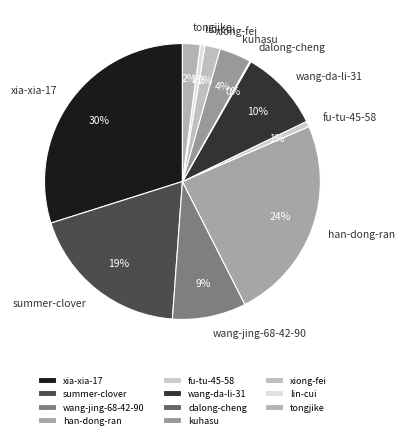

To the nearest percent, what portion does tongjike represent?

2%